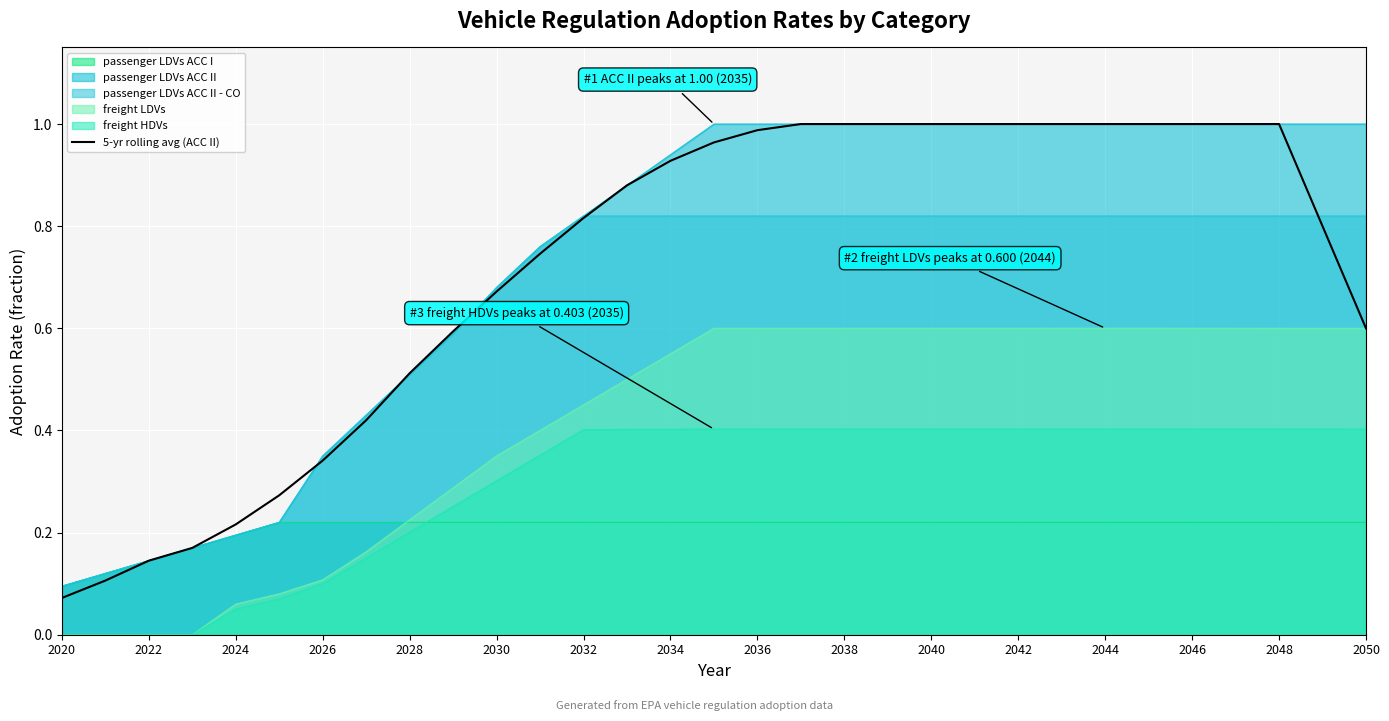

True or false: passenger LDVs ACC II has a value of 0.3 at 2022.

False